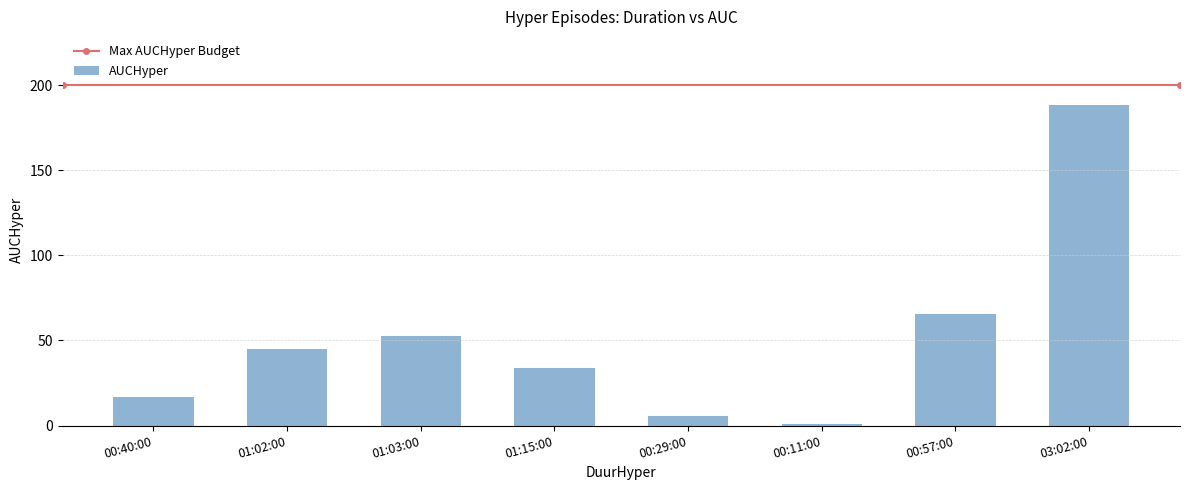

Reading right to left, what are all the values shown in this chart?

03:02:00=188.6	00:57:00=65.3	00:11:00=0.6	00:29:00=5.8	01:15:00=34.0	01:03:00=52.8	01:02:00=44.8	00:40:00=17.0